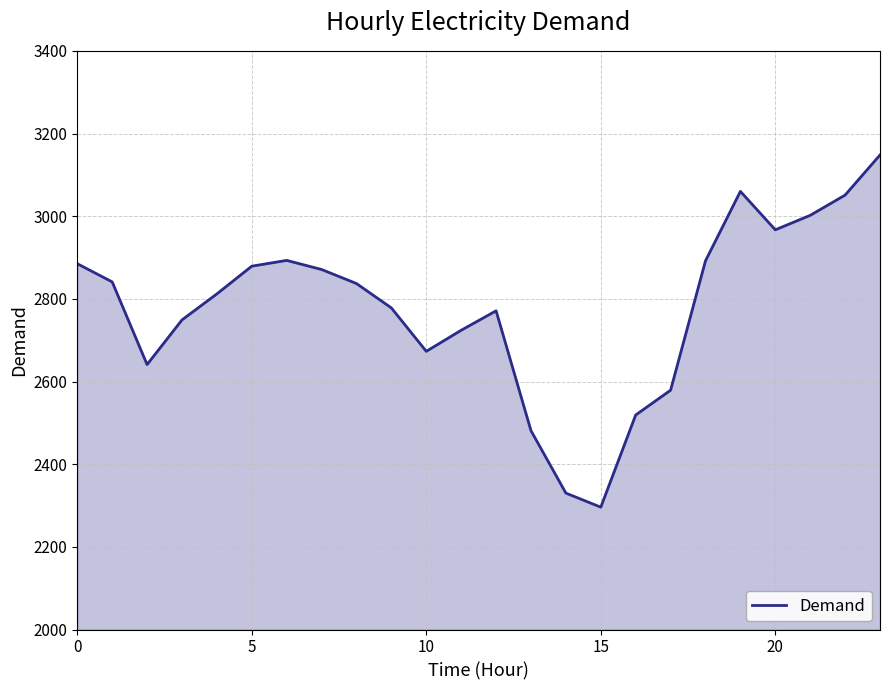

How many lines are shown in the chart?

1